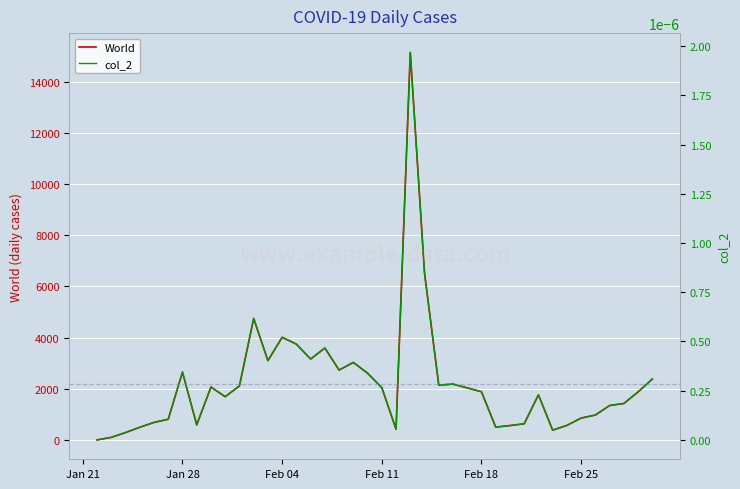

The value of World at 12 is 5311.1. True or false?

False